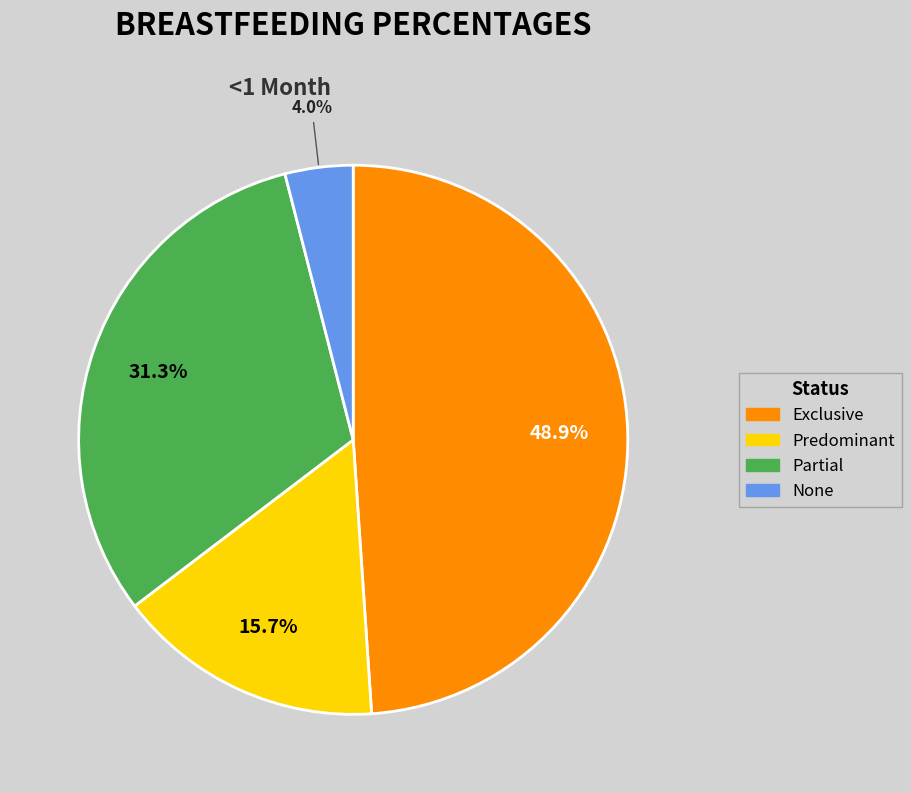

To the nearest percent, what is the difference between the largest and smallest slice percentages?

45%